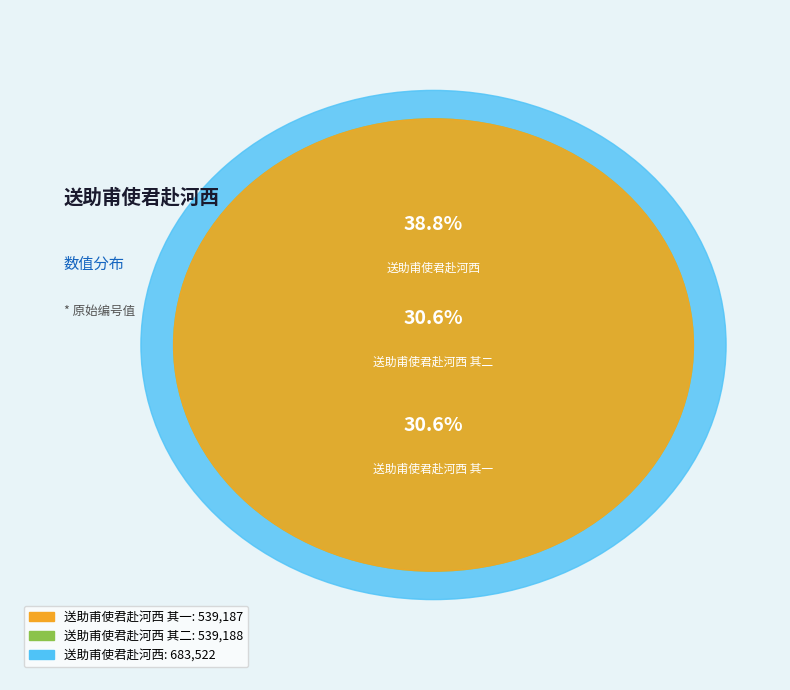

What is the smallest slice in the pie chart?

送助甫使君赴河西 其一